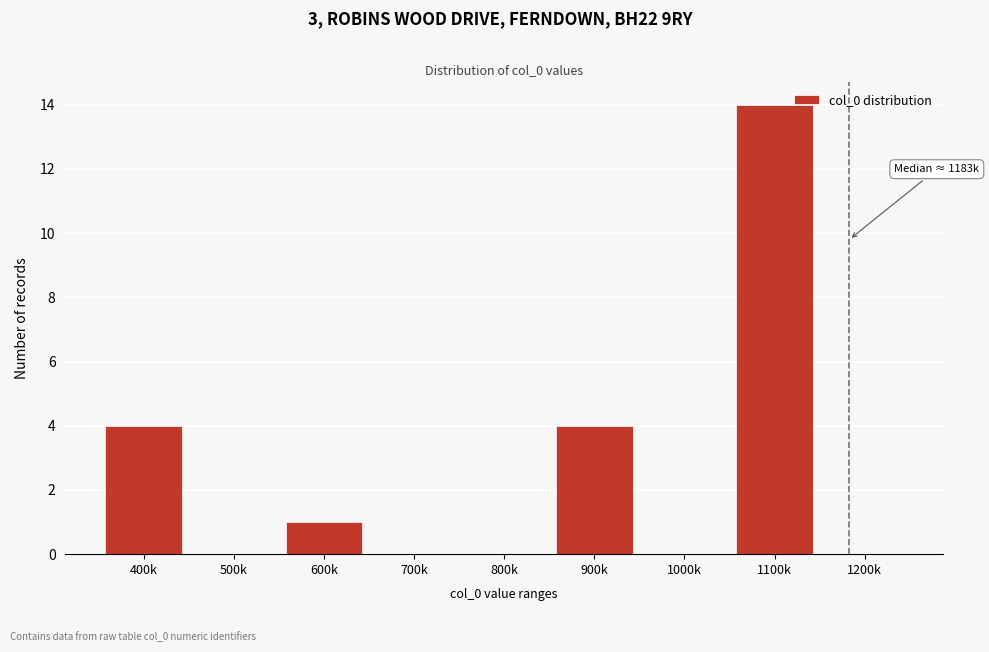

Reading left to right, what are all the values shown in this chart?

400k=4	500k=0	600k=1	700k=0	800k=0	900k=4	1000k=0	1100k=14	1200k=0